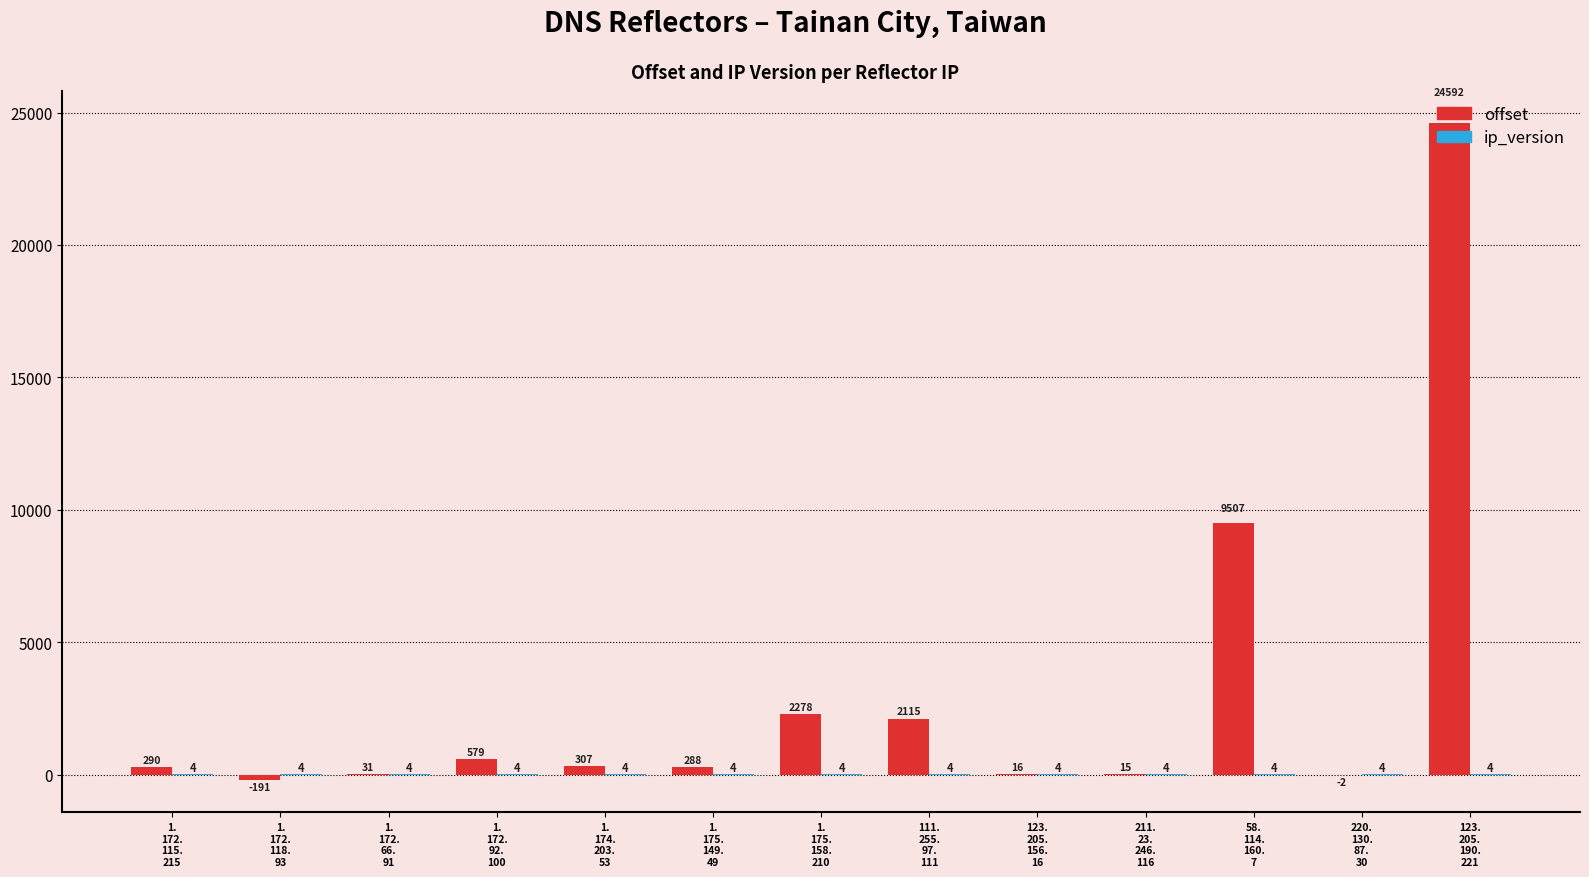

True or false: offset has a value of 1040 at 1.
175.
158.
210.

False